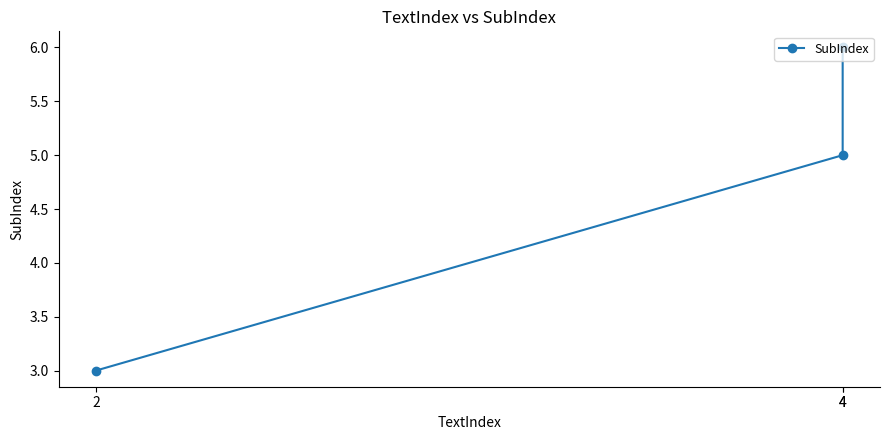

The value at 4 is 3. True or false?

False